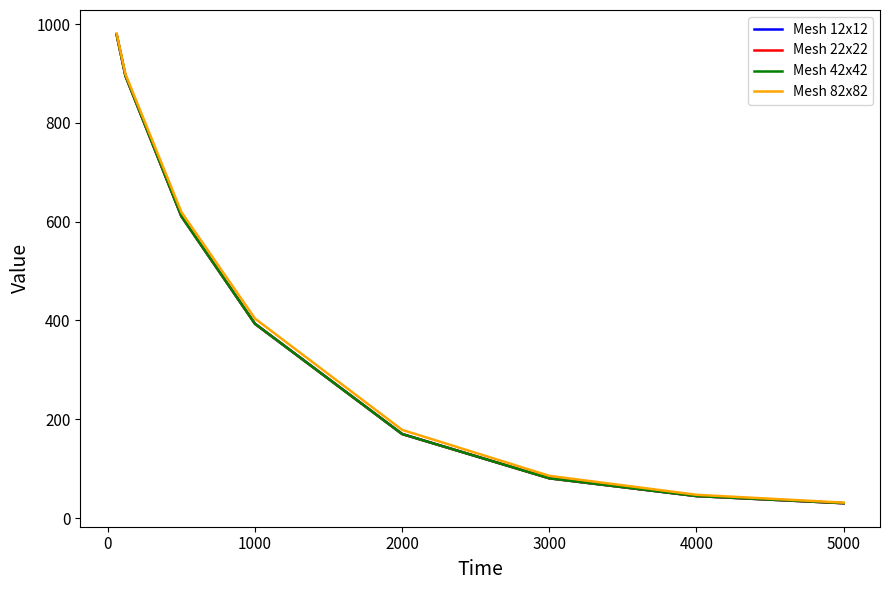

What is the smallest value displayed?

29.9